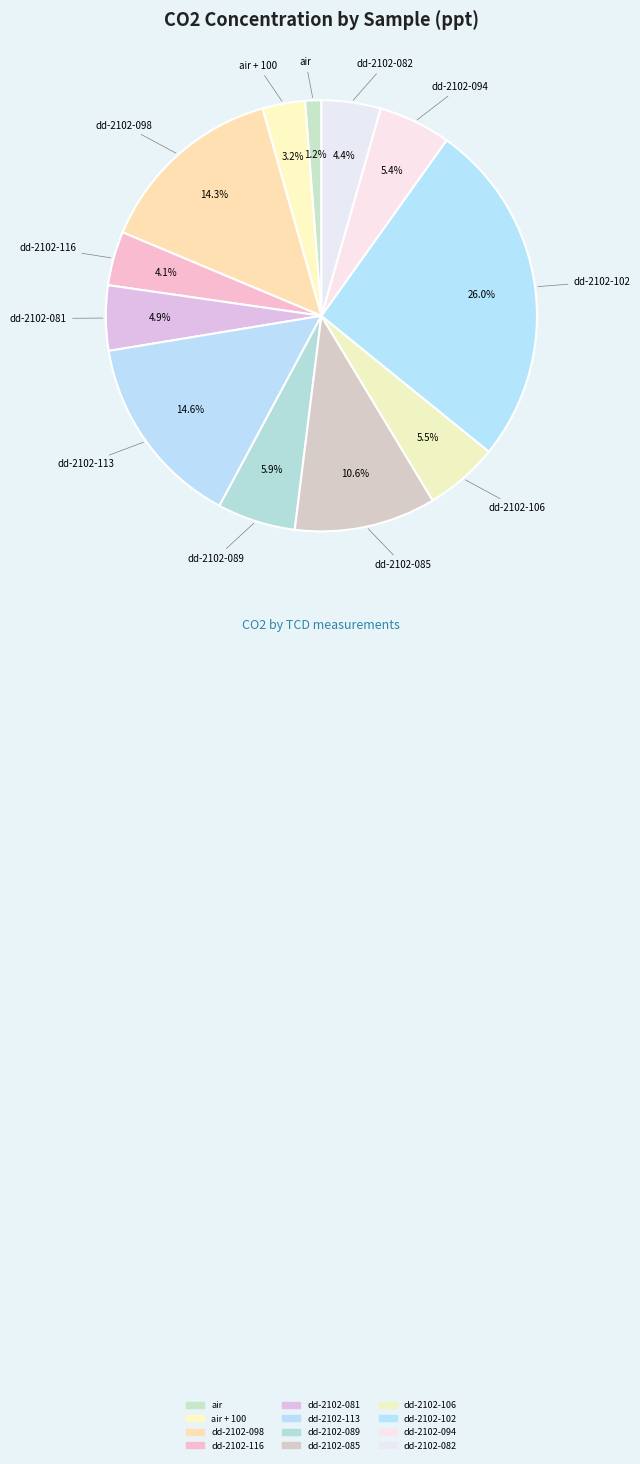

How many slices are in this pie chart?

12